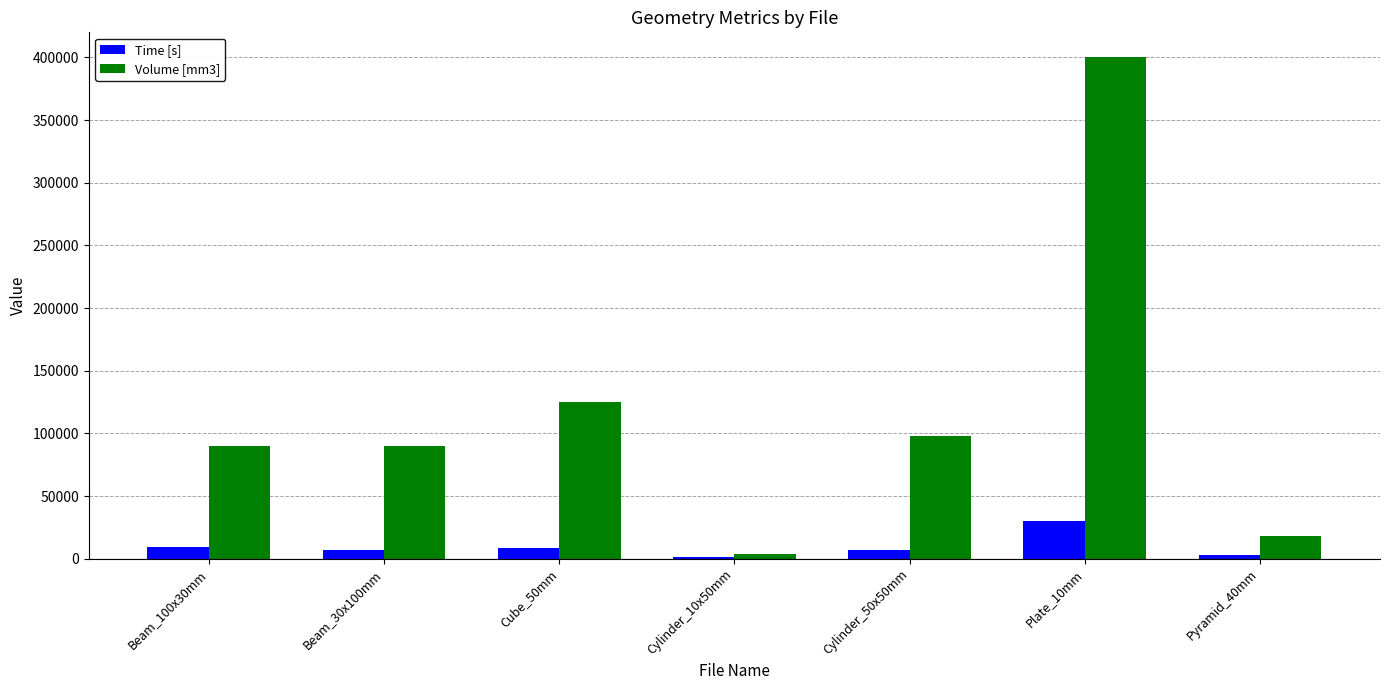

True or false: Volume [mm3] has a value of 98152.2 at Cylinder_50x50mm.

True